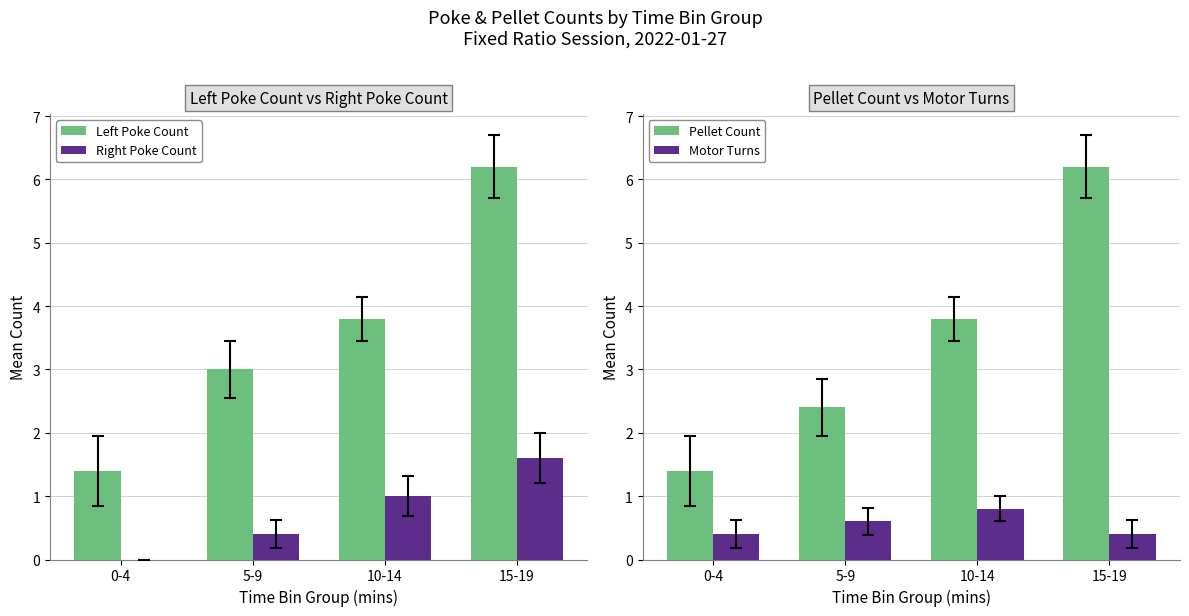

How many categories are shown in the chart?

4